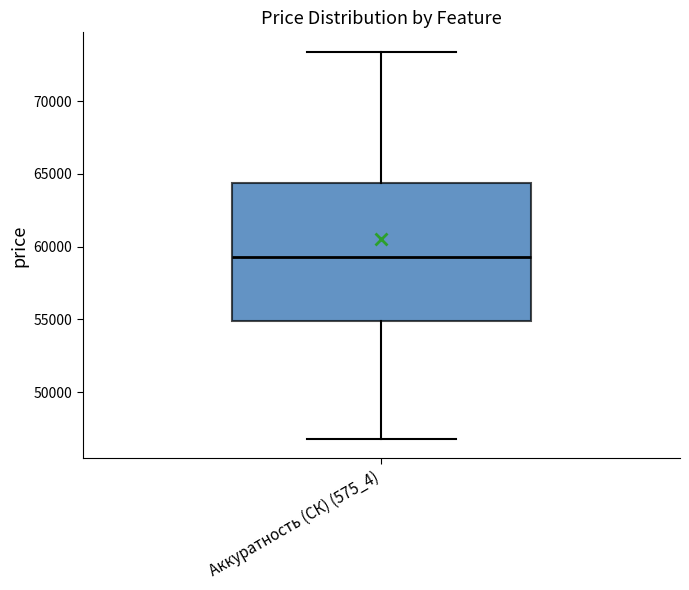

Transcribe this box plot: give where the median line is, the range the box spans, and where the two whiskers end, as read against the y-axis. The values are not printed on the chart, so give them approximately, as read against the axis.

median 59500, box 55000 to 64500, whiskers 47000 to 73500